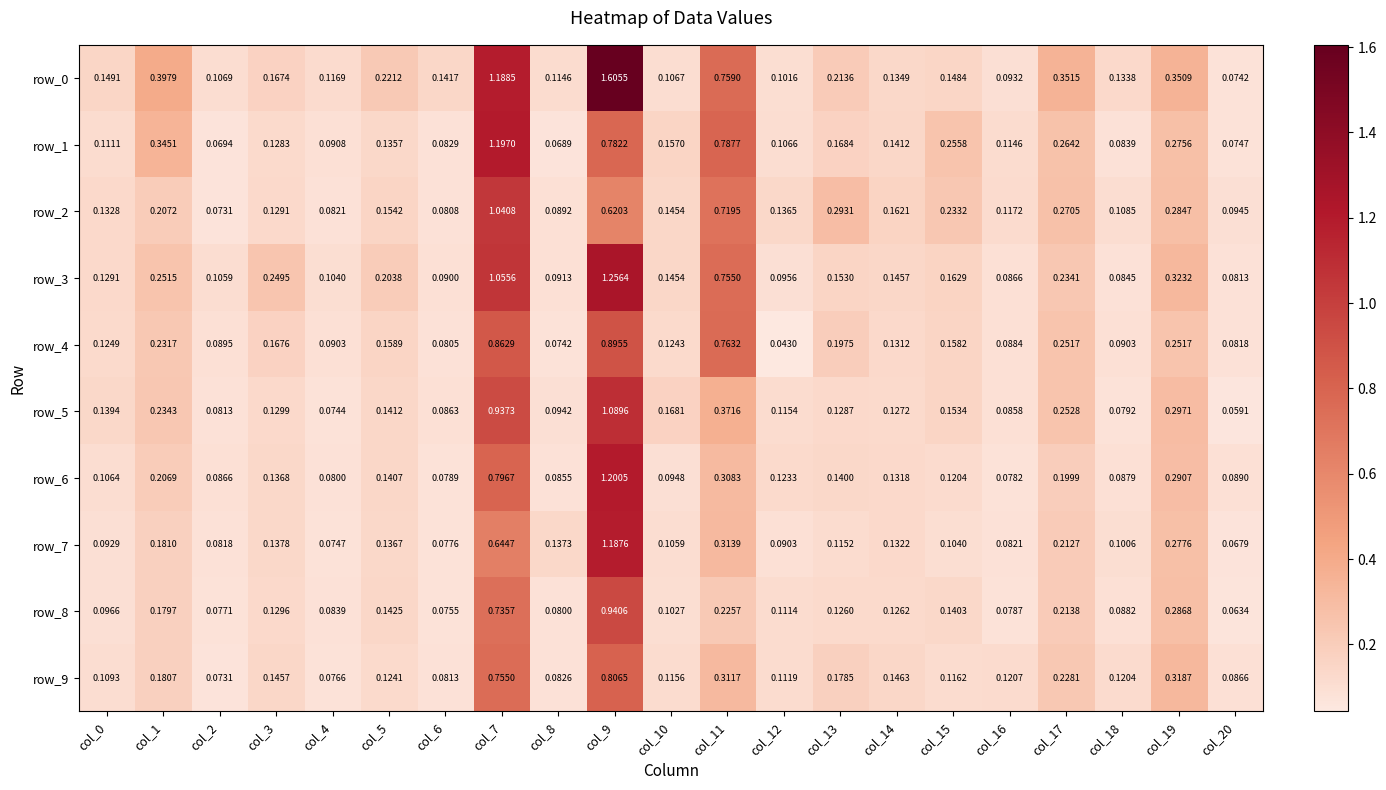

Reading left to right, transcribe all the data shown in this chart.

row_0: col_0=0.1	col_1=0.4	col_2=0.1	col_3=0.2	col_4=0.1	col_5=0.2	col_6=0.1	col_7=1.2	col_8=0.1	col_9=1.6	col_10=0.1	col_11=0.8	col_12=0.1	col_13=0.2	col_14=0.1	col_15=0.1	col_16=0.1	col_17=0.4	col_18=0.1	col_19=0.4	col_20=0.1
row_1: col_0=0.1	col_1=0.3	col_2=0.1	col_3=0.1	col_4=0.1	col_5=0.1	col_6=0.1	col_7=1.2	col_8=0.1	col_9=0.8	col_10=0.2	col_11=0.8	col_12=0.1	col_13=0.2	col_14=0.1	col_15=0.3	col_16=0.1	col_17=0.3	col_18=0.1	col_19=0.3	col_20=0.1
row_2: col_0=0.1	col_1=0.2	col_2=0.1	col_3=0.1	col_4=0.1	col_5=0.2	col_6=0.1	col_7=1.0	col_8=0.1	col_9=0.6	col_10=0.1	col_11=0.7	col_12=0.1	col_13=0.3	col_14=0.2	col_15=0.2	col_16=0.1	col_17=0.3	col_18=0.1	col_19=0.3	col_20=0.1
row_3: col_0=0.1	col_1=0.3	col_2=0.1	col_3=0.2	col_4=0.1	col_5=0.2	col_6=0.1	col_7=1.1	col_8=0.1	col_9=1.3	col_10=0.1	col_11=0.8	col_12=0.1	col_13=0.2	col_14=0.1	col_15=0.2	col_16=0.1	col_17=0.2	col_18=0.1	col_19=0.3	col_20=0.1
row_4: col_0=0.1	col_1=0.2	col_2=0.1	col_3=0.2	col_4=0.1	col_5=0.2	col_6=0.1	col_7=0.9	col_8=0.1	col_9=0.9	col_10=0.1	col_11=0.8	col_12=0.0	col_13=0.2	col_14=0.1	col_15=0.2	col_16=0.1	col_17=0.3	col_18=0.1	col_19=0.3	col_20=0.1
row_5: col_0=0.1	col_1=0.2	col_2=0.1	col_3=0.1	col_4=0.1	col_5=0.1	col_6=0.1	col_7=0.9	col_8=0.1	col_9=1.1	col_10=0.2	col_11=0.4	col_12=0.1	col_13=0.1	col_14=0.1	col_15=0.2	col_16=0.1	col_17=0.3	col_18=0.1	col_19=0.3	col_20=0.1
row_6: col_0=0.1	col_1=0.2	col_2=0.1	col_3=0.1	col_4=0.1	col_5=0.1	col_6=0.1	col_7=0.8	col_8=0.1	col_9=1.2	col_10=0.1	col_11=0.3	col_12=0.1	col_13=0.1	col_14=0.1	col_15=0.1	col_16=0.1	col_17=0.2	col_18=0.1	col_19=0.3	col_20=0.1
row_7: col_0=0.1	col_1=0.2	col_2=0.1	col_3=0.1	col_4=0.1	col_5=0.1	col_6=0.1	col_7=0.6	col_8=0.1	col_9=1.2	col_10=0.1	col_11=0.3	col_12=0.1	col_13=0.1	col_14=0.1	col_15=0.1	col_16=0.1	col_17=0.2	col_18=0.1	col_19=0.3	col_20=0.1
row_8: col_0=0.1	col_1=0.2	col_2=0.1	col_3=0.1	col_4=0.1	col_5=0.1	col_6=0.1	col_7=0.7	col_8=0.1	col_9=0.9	col_10=0.1	col_11=0.2	col_12=0.1	col_13=0.1	col_14=0.1	col_15=0.1	col_16=0.1	col_17=0.2	col_18=0.1	col_19=0.3	col_20=0.1
row_9: col_0=0.1	col_1=0.2	col_2=0.1	col_3=0.1	col_4=0.1	col_5=0.1	col_6=0.1	col_7=0.8	col_8=0.1	col_9=0.8	col_10=0.1	col_11=0.3	col_12=0.1	col_13=0.2	col_14=0.1	col_15=0.1	col_16=0.1	col_17=0.2	col_18=0.1	col_19=0.3	col_20=0.1